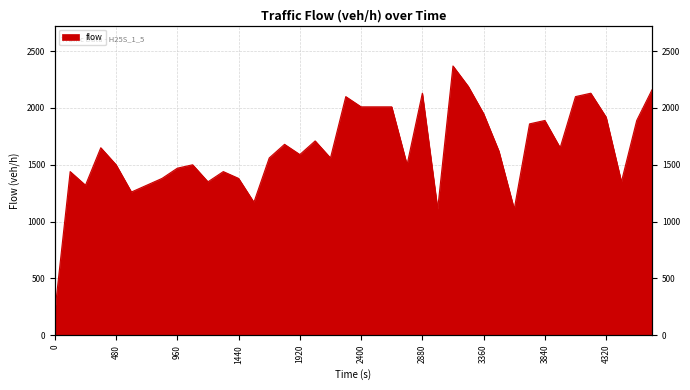

Reading right to left, list all the values displayed in this chart.

4680=2160	4560=1890	4440=1350	4320=1920	4200=2130	4080=2100	3960=1650	3840=1890	3720=1860	3600=1110	3480=1620	3360=1950	3240=2190	3120=2370	3000=1110	2880=2130	2760=1500	2640=2010	2520=2010	2400=2010	2280=2100	2160=1560	2040=1710	1920=1590	1800=1680	1680=1560	1560=1170	1440=1380	1320=1440	1200=1350	1080=1500	960=1470	840=1380	720=1320	600=1260	480=1500	360=1650	240=1320	120=1440	0=210